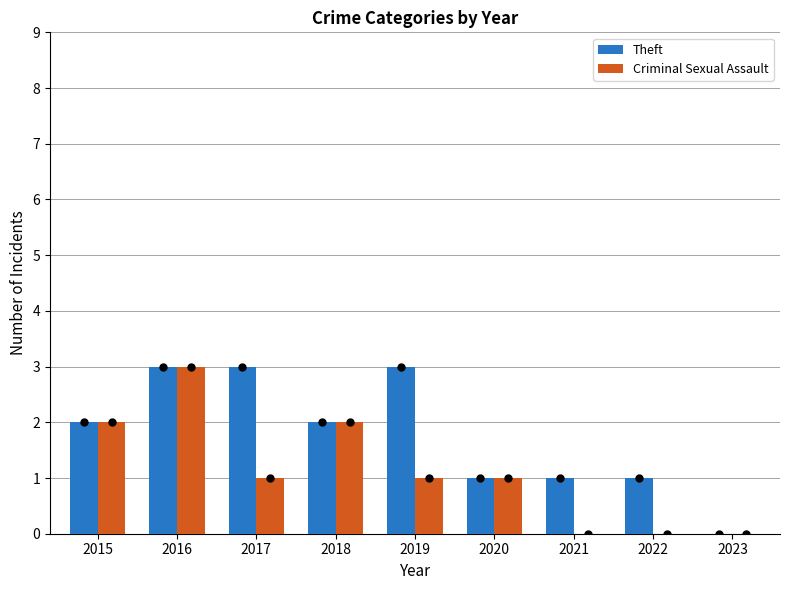

Does the chart contain stacked bars?

No